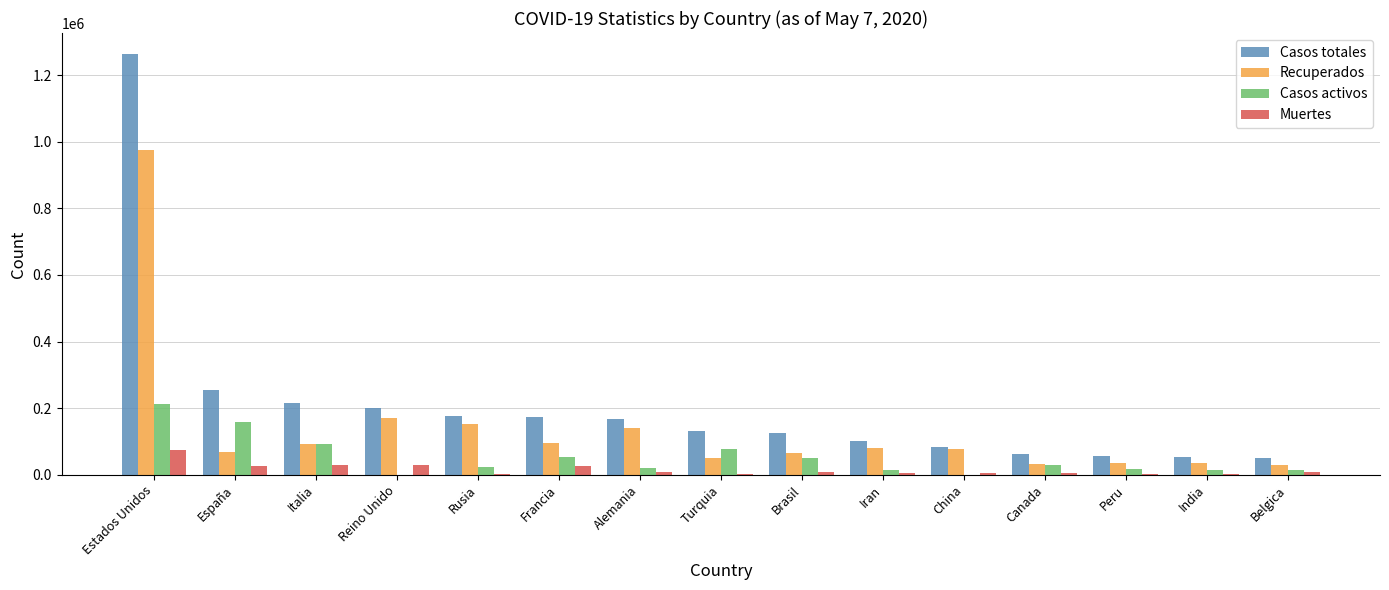

Which series changed the most between Estados Unidos and España?

Casos totales